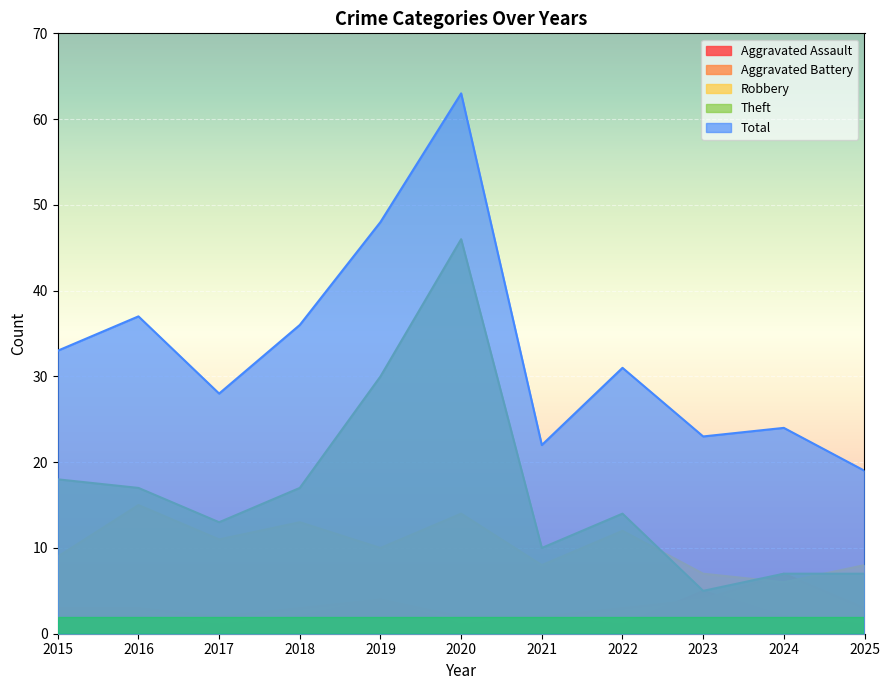

Read the Robbery value at 2017.

11